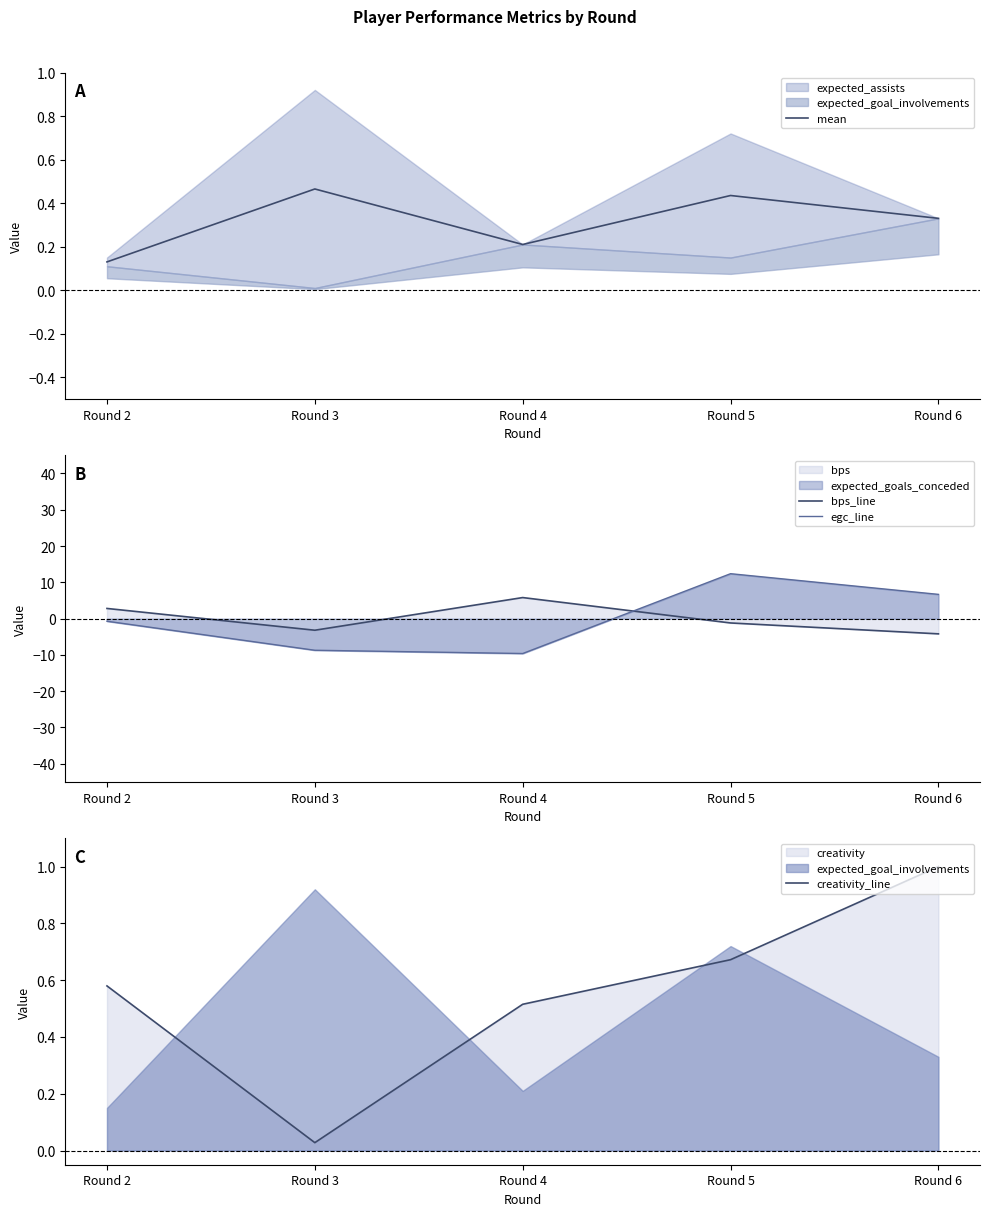

Rank the series by their maximum value, from lowest to highest.

mean, creativity_line, bps_line, egc_line